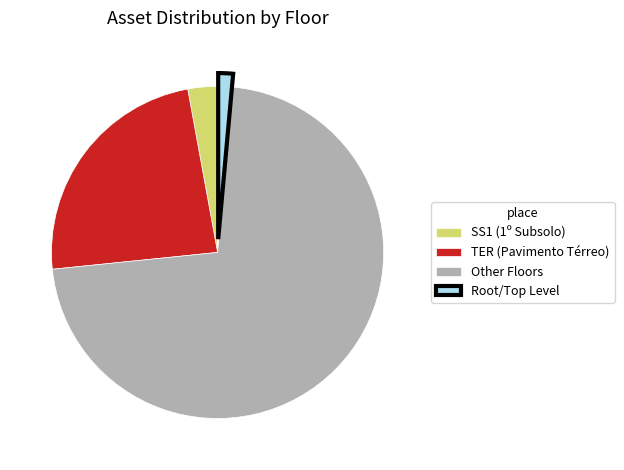

What is the largest slice in the pie chart?

Other Floors